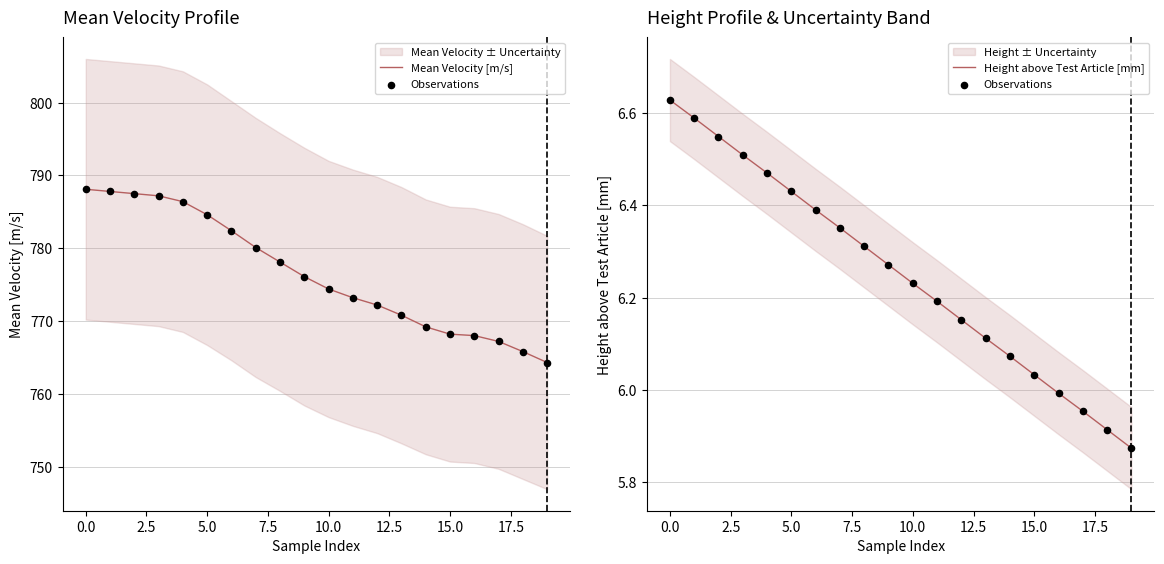

Is the value of Observations at 15.0 greater than the value of Mean Velocity [m/s] at 2.5?

No